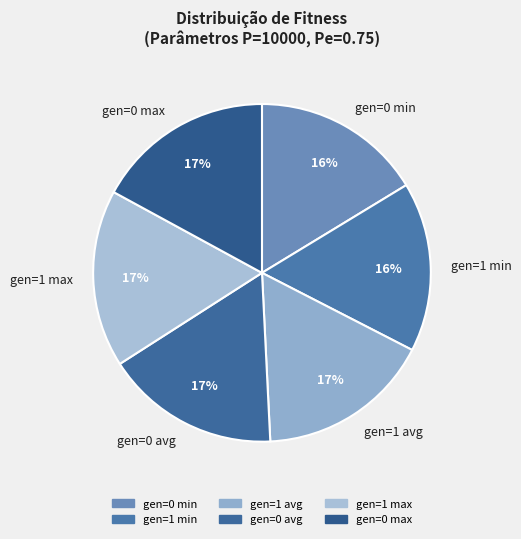

How many slices are in this pie chart?

6